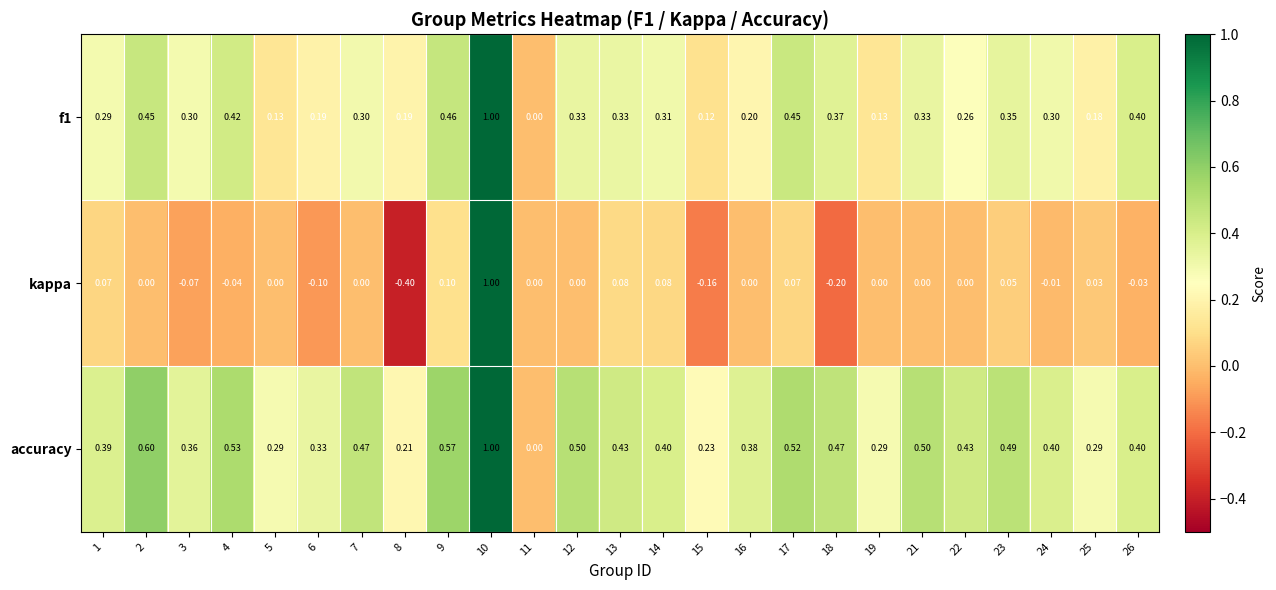

Between 5 and 6, which series saw the biggest shift?

kappa